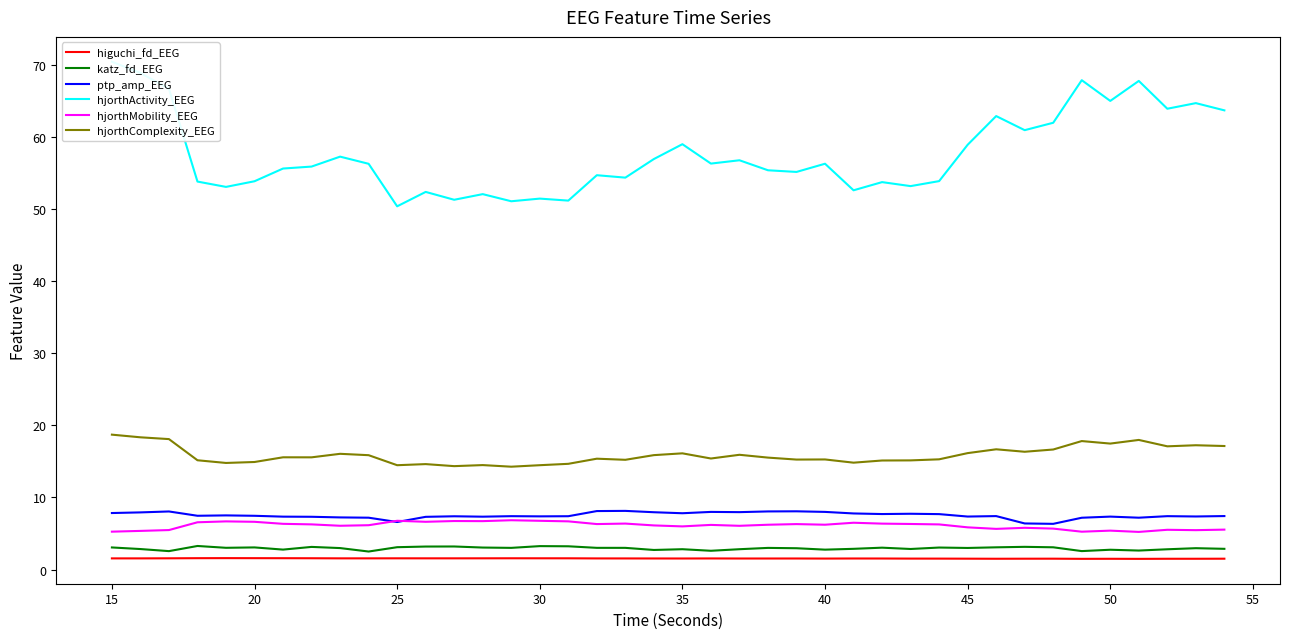

True or false: hjorthMobility_EEG and hjorthComplexity_EEG intersect in this chart.

False